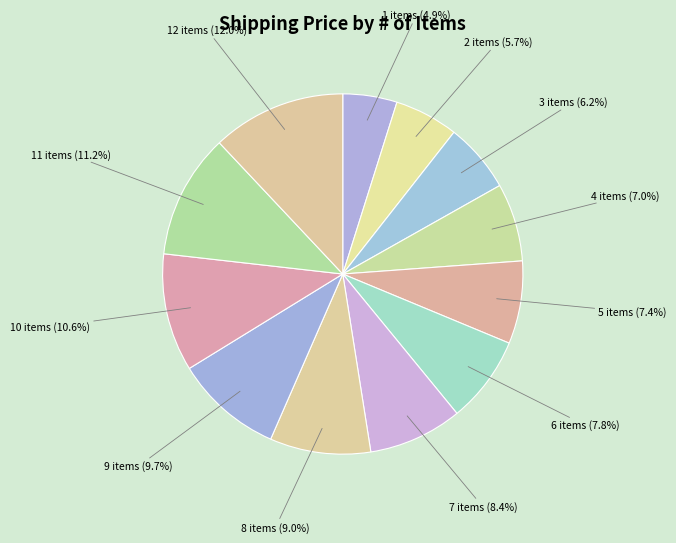

What is the ratio of the value at 5 to the value at 8?

0.8